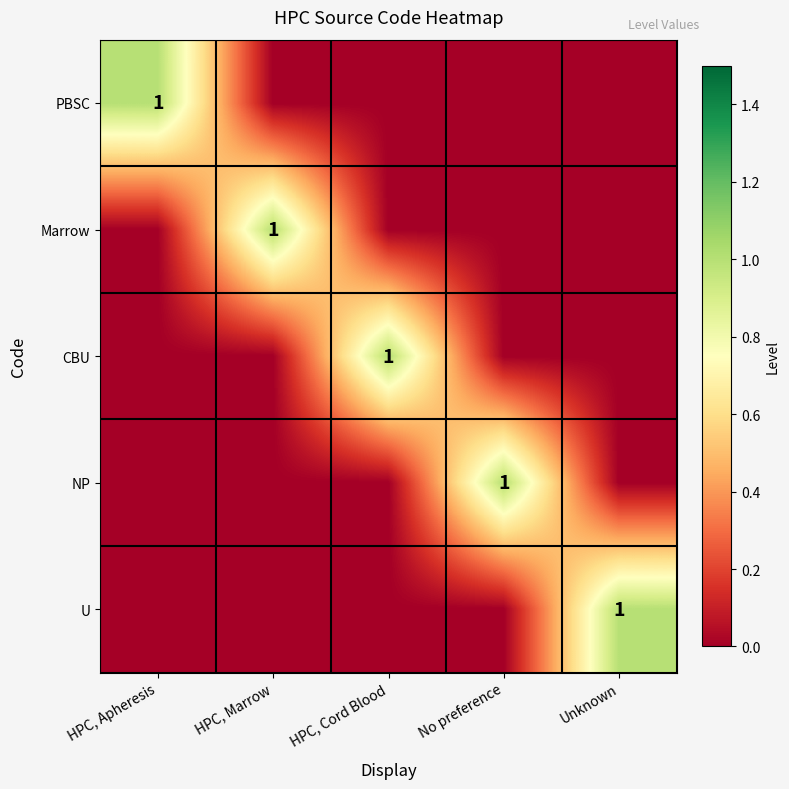

The value of PBSC at HPC, Apheresis is 1. True or false?

True